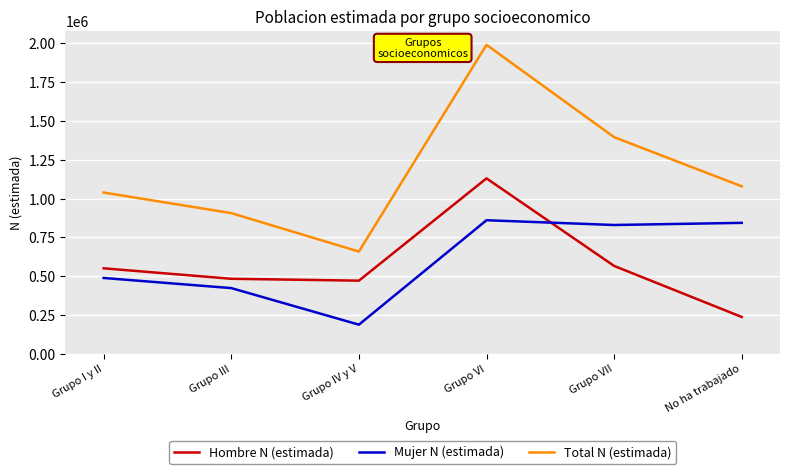

How many interior local peaks does the Mujer N (estimada) series have?

1